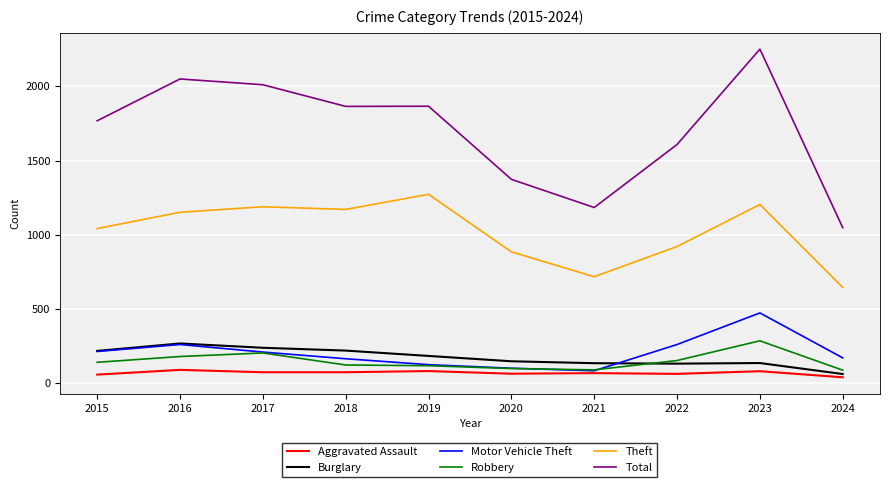

True or false: Burglary and Total cross at least once.

False